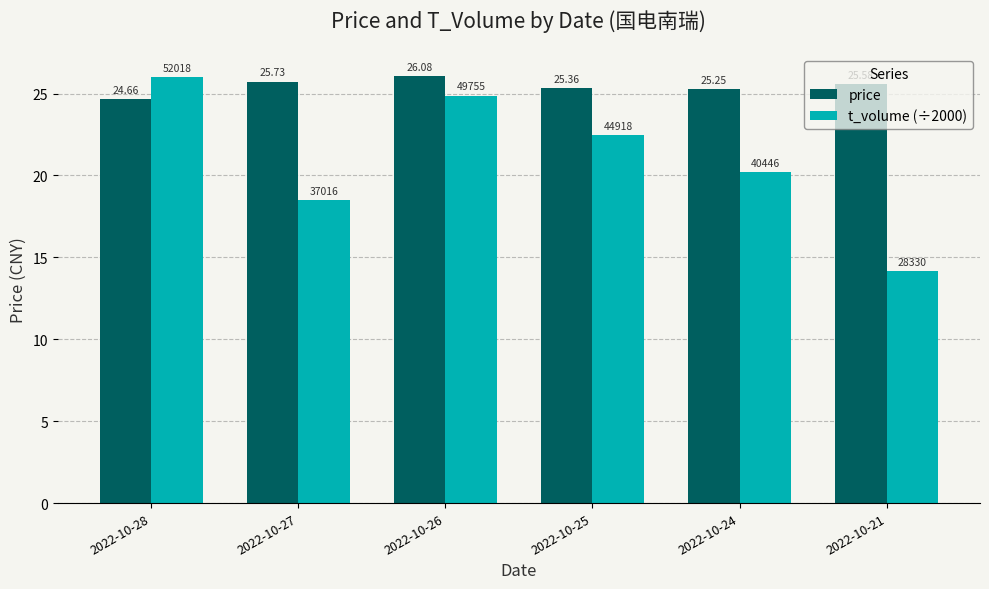

Which series has the widest spread of values?

t_volume (÷2000)